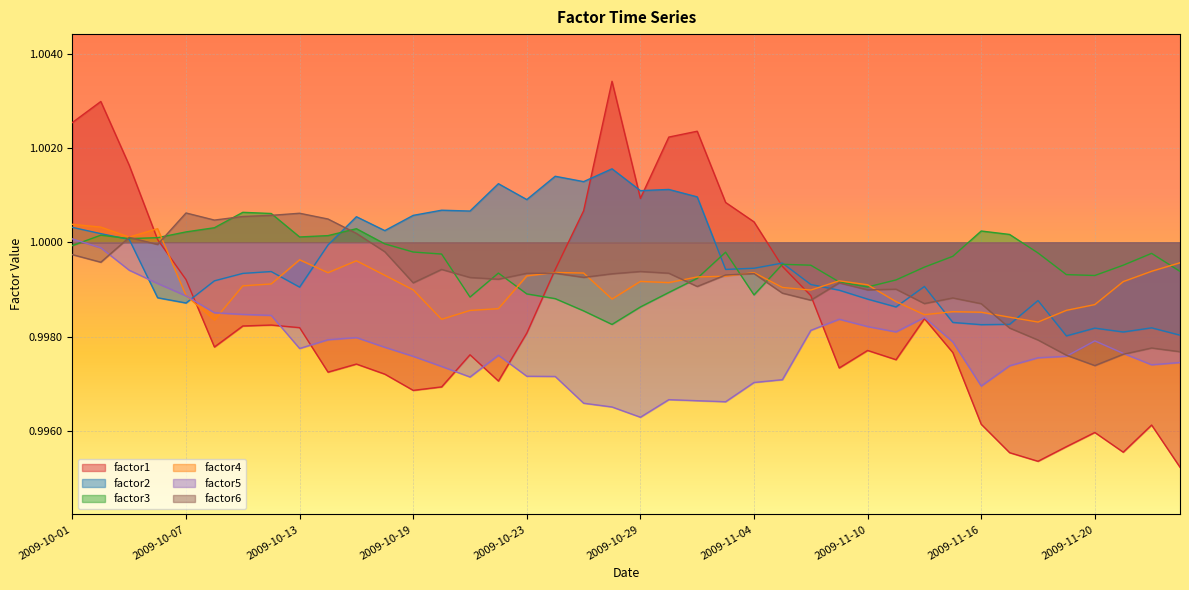

How many intersections are there between factor2 and factor1?

5